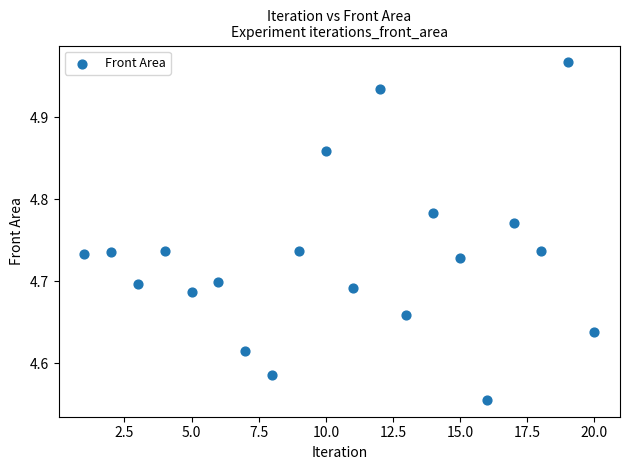

What is the range of X values (max minus min)?

19.0